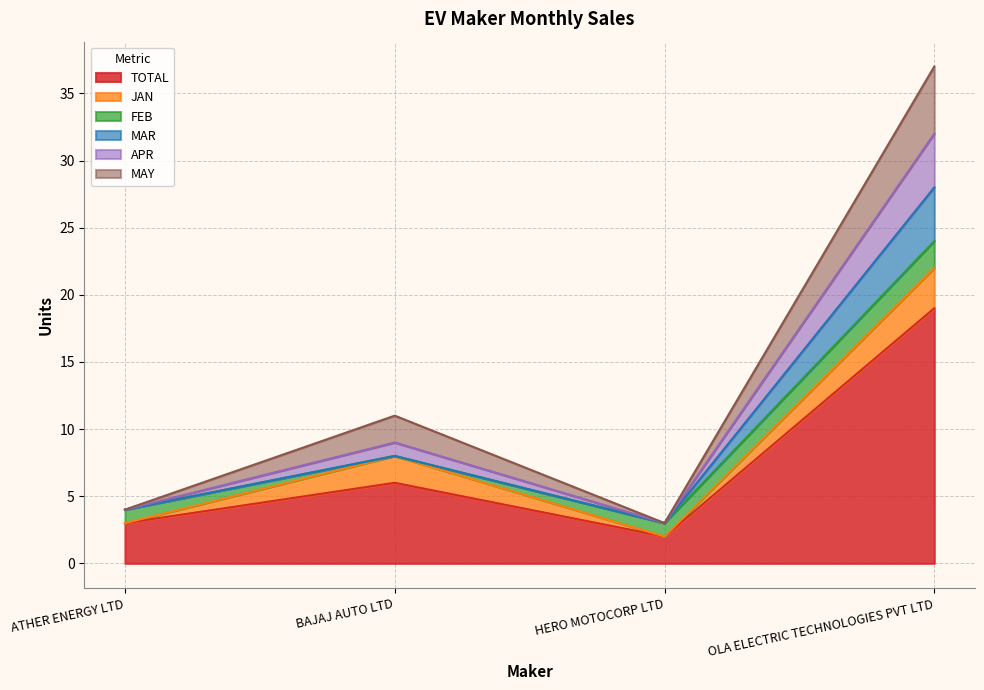

Does the chart have visible grid lines?

Yes